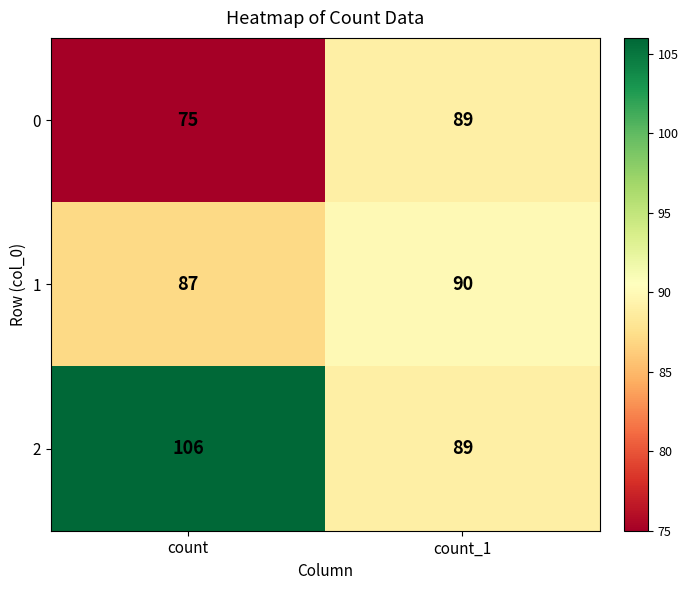

The value of 2 at count_1 is 36. True or false?

False